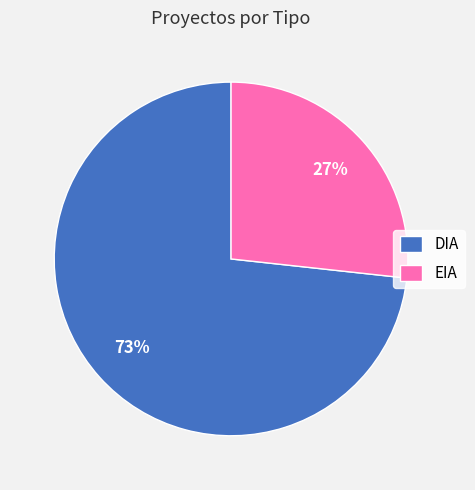

True or false: EIA accounts for 27% of the total.

True